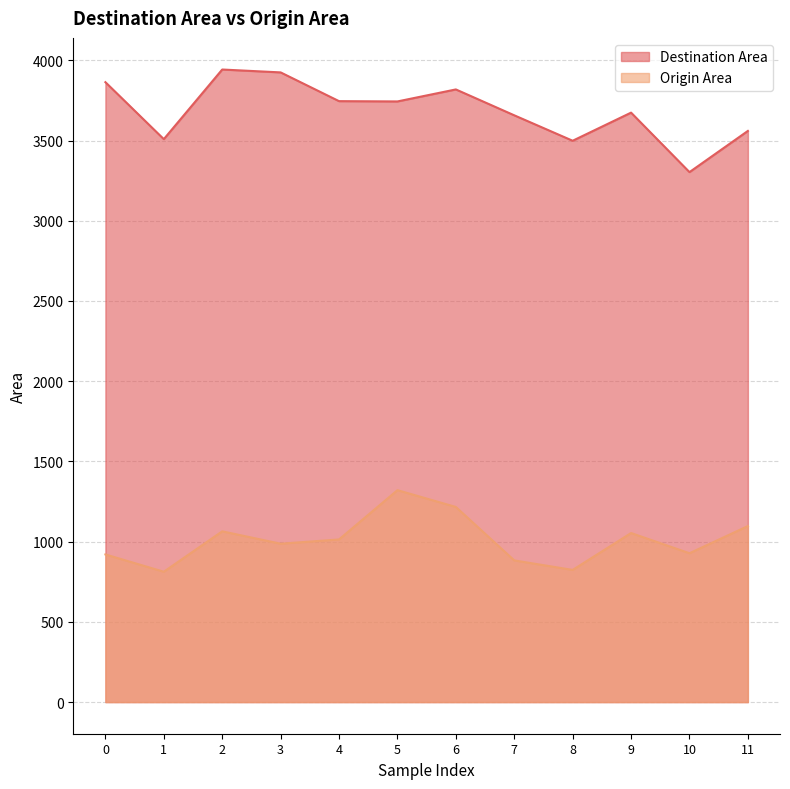

Is the value of Destination Area at 0 greater than the value of Origin Area at 8?

Yes